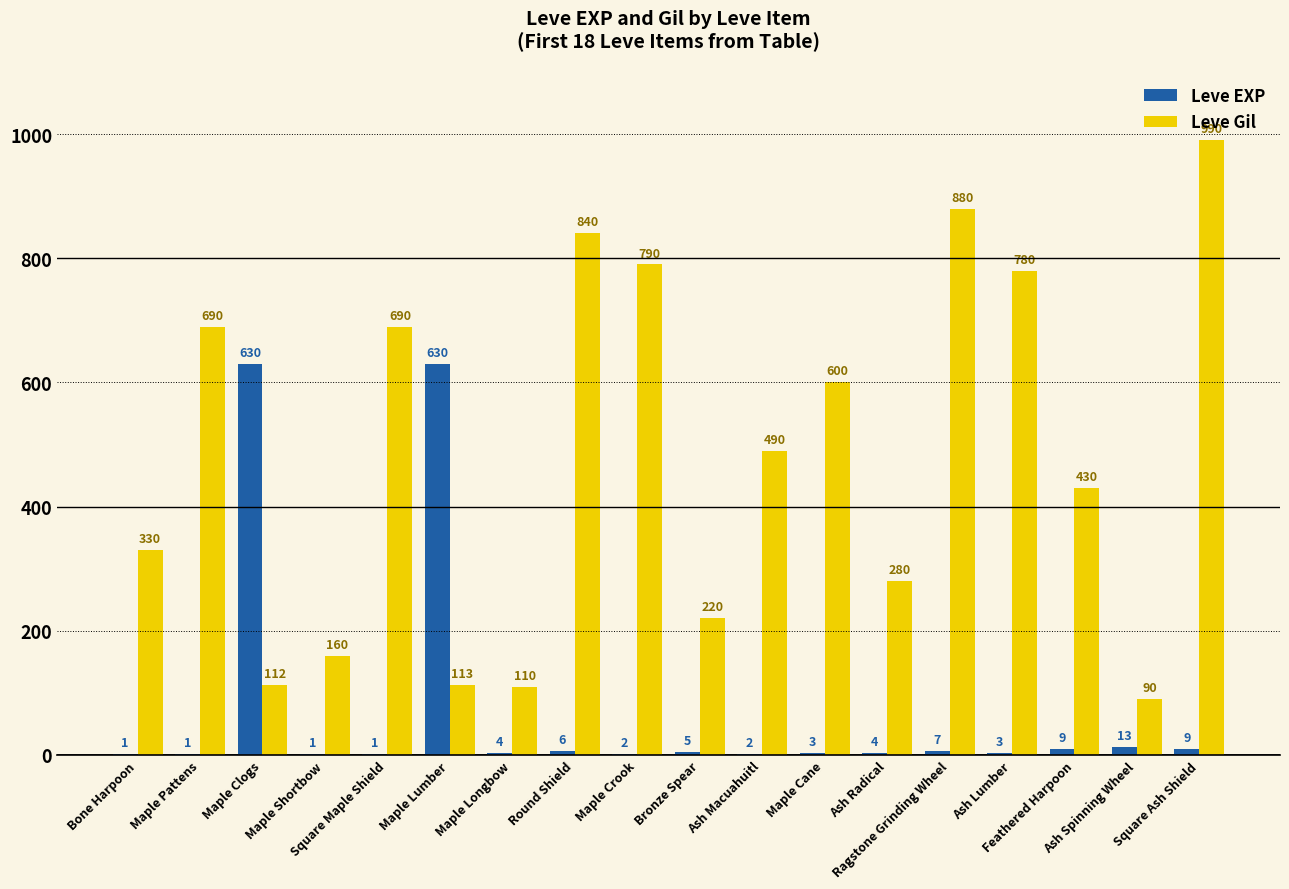

The value of Leve Gil at Ash Spinning Wheel is 90. True or false?

True